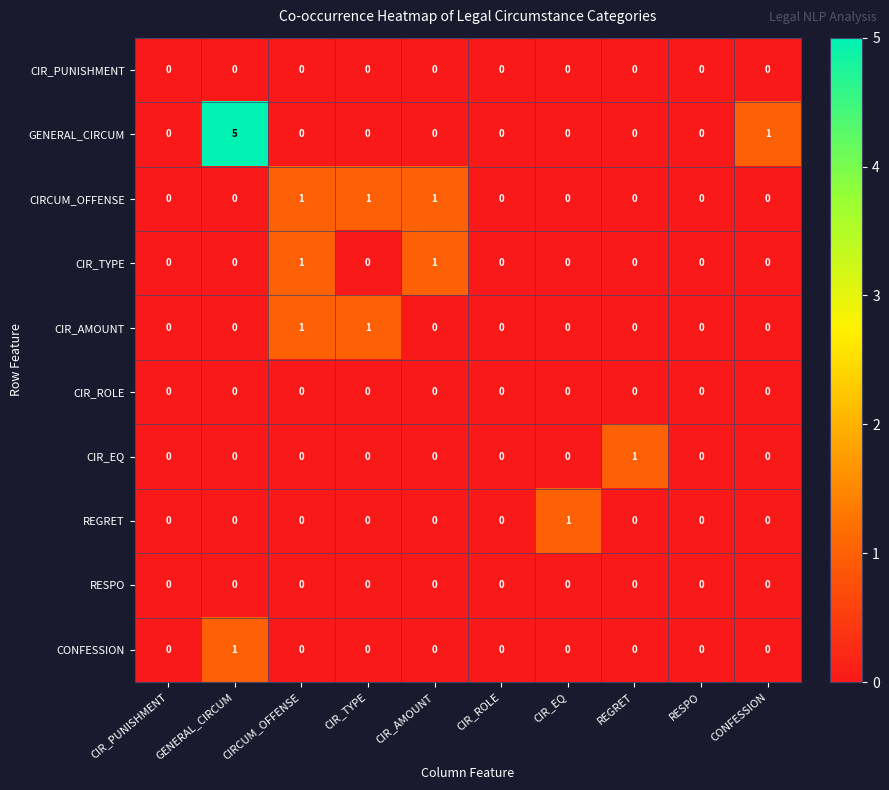

The value of RESPO at REGRET is 0. True or false?

True